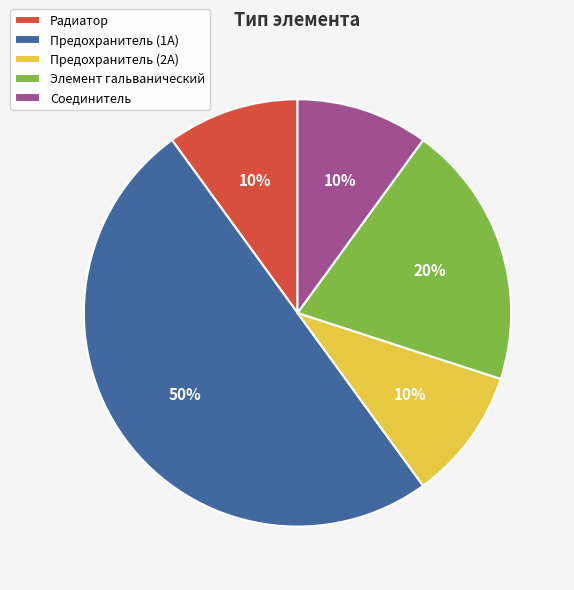

Which slice is the largest?

Предохранитель (1А)